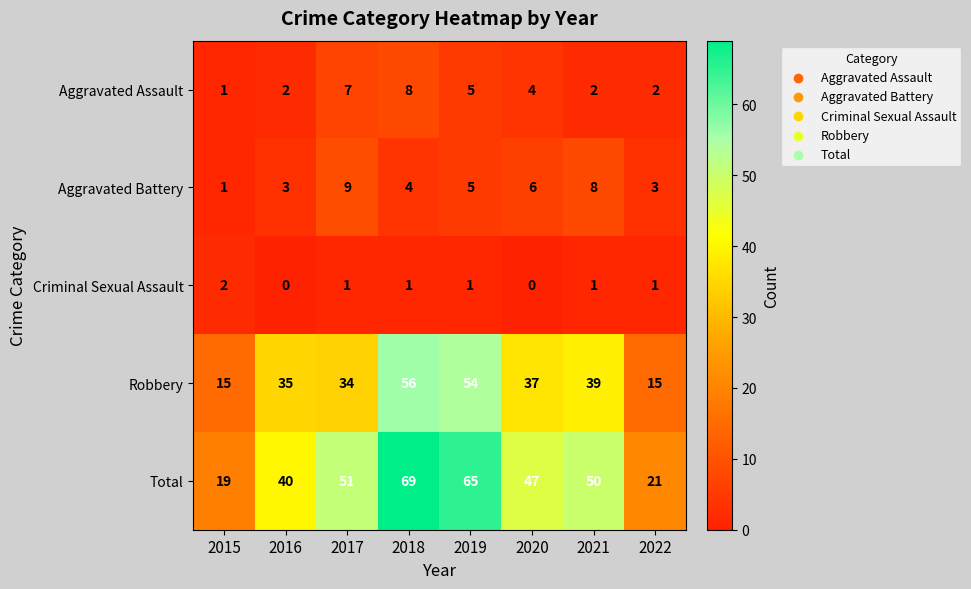

Where does the Criminal Sexual Assault series first go above 1?

2015